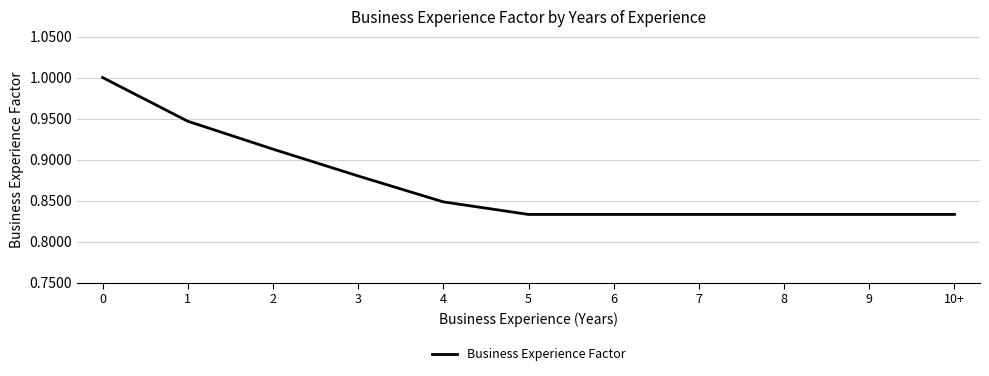

What position from the right is 5?

6